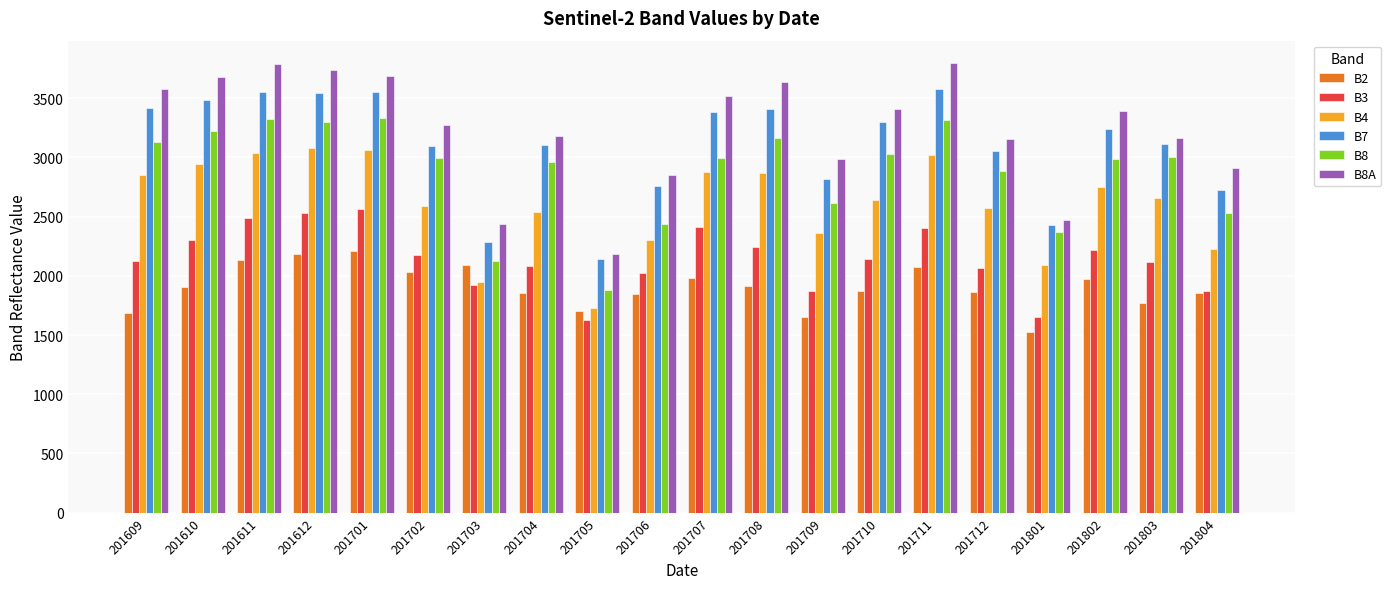

True or false: B3 has a value of 4145 at 201707.

False